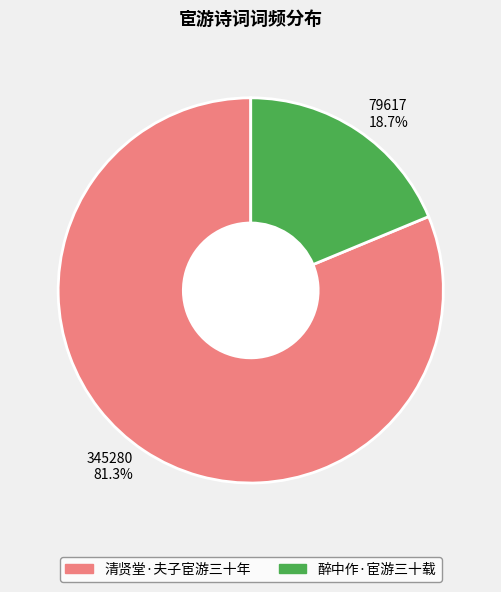

How many slices are in this pie chart?

2